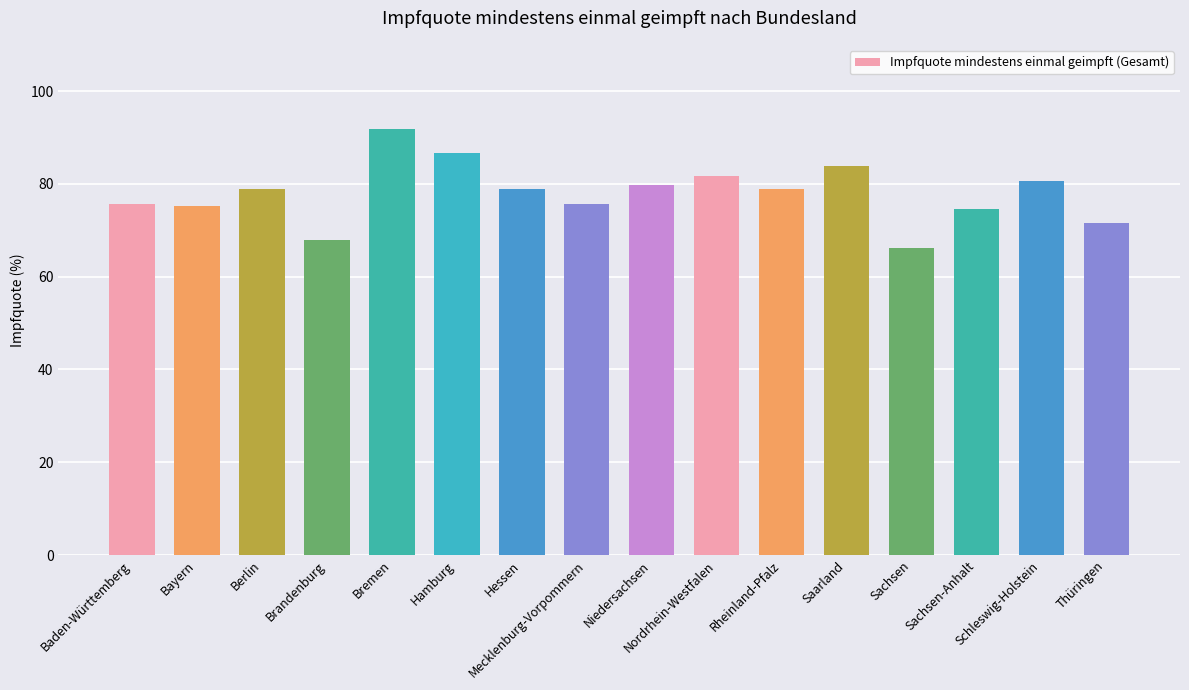

What is the greatest value displayed?

91.9